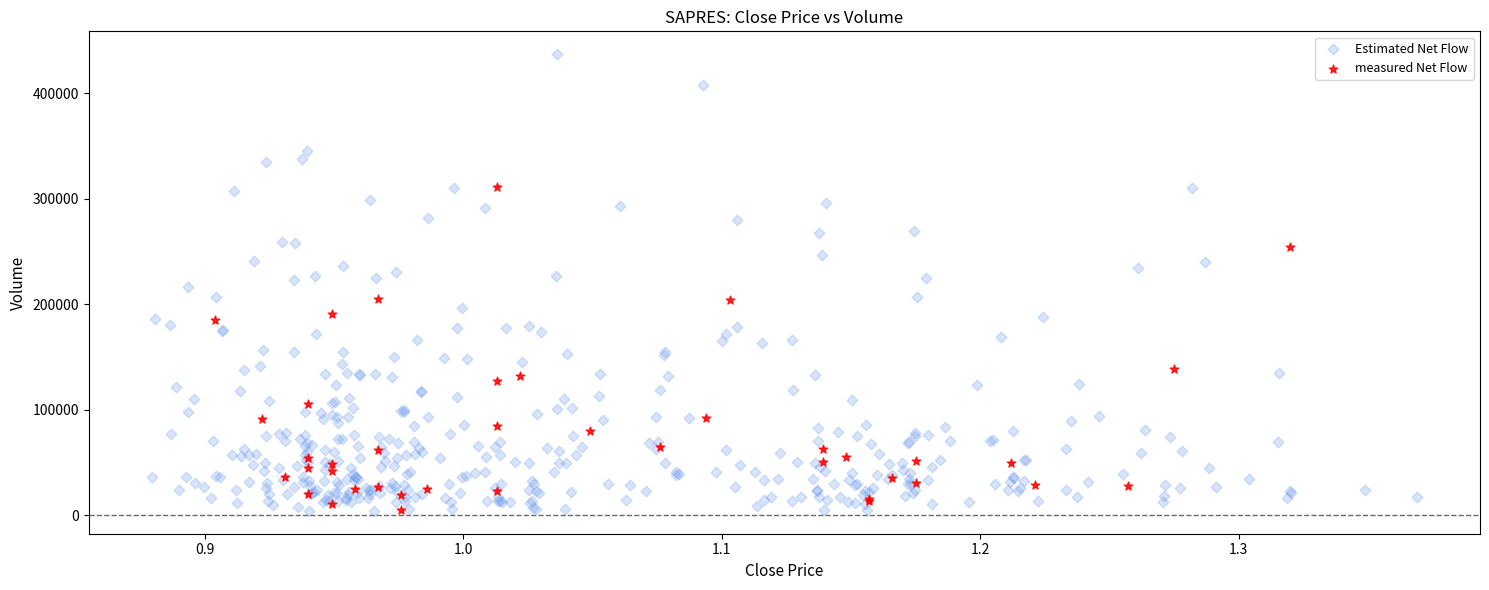

Which series reaches the maximum Y coordinate?

Estimated Net Flow